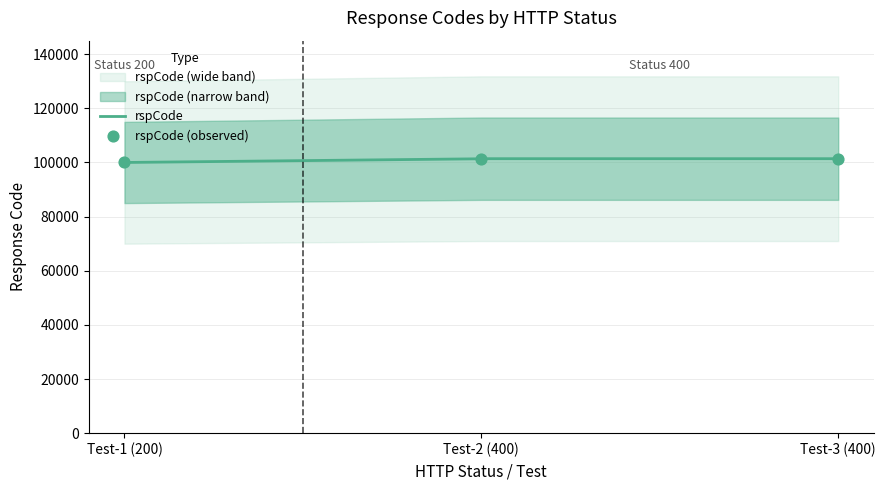

What is the highest value of the rspCode series?

101400.0